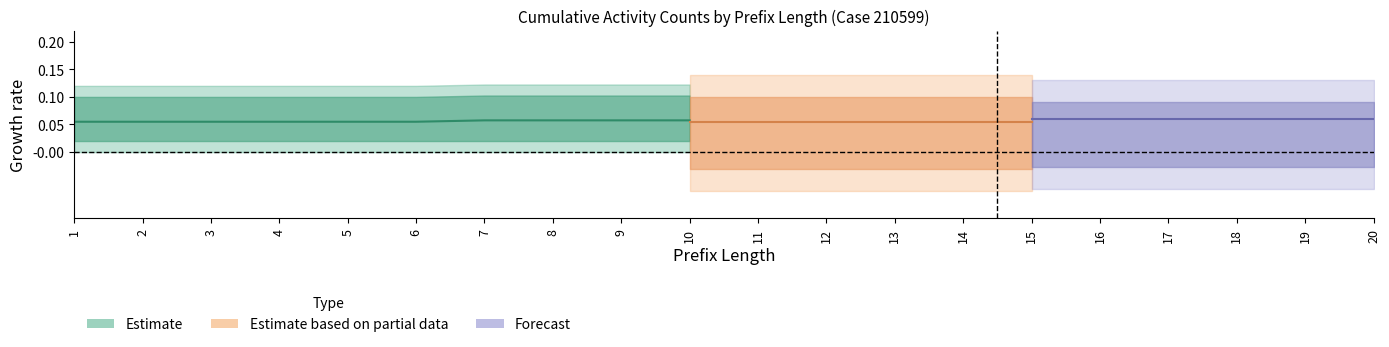

Which has a higher value, 2 or 9?

9